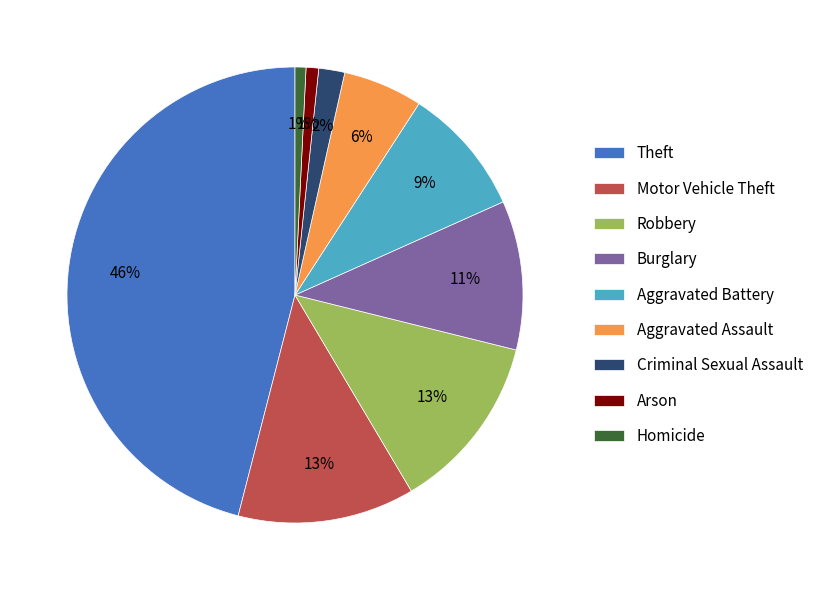

Between Burglary and Aggravated Battery, which is larger?

Burglary